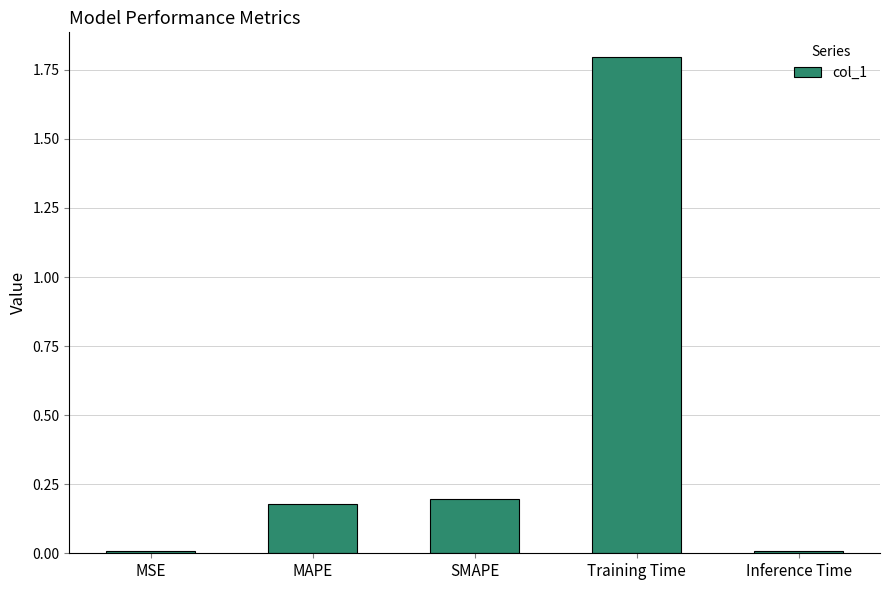

Are the bars horizontal?

No